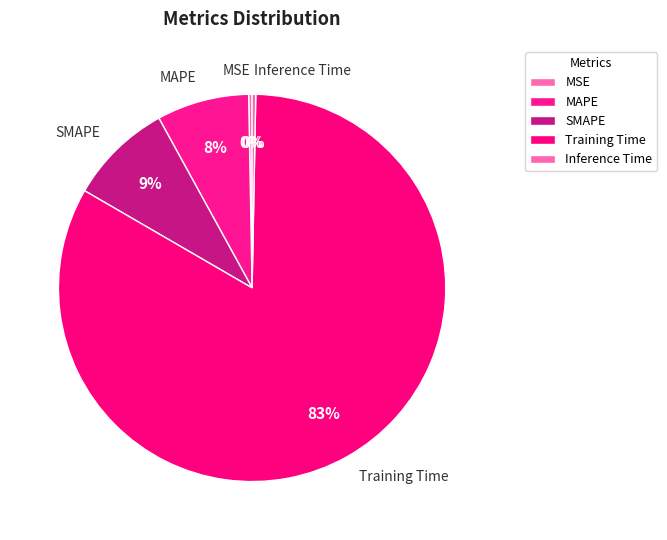

Is the sum of Inference Time and MSE greater than half?

No